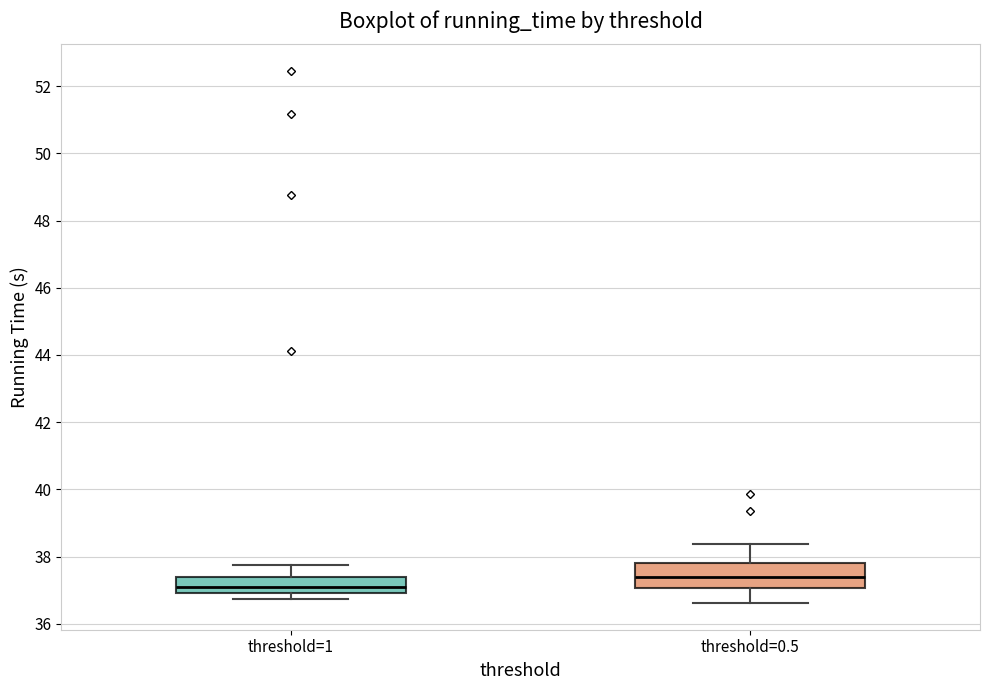

Comparing the boxes themselves (not the whiskers), which one is the tallest?

threshold=0.5